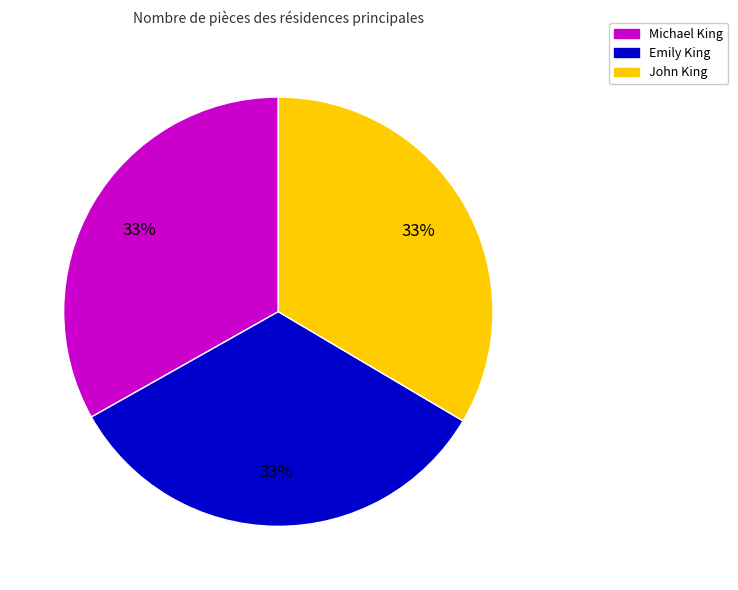

How many segments does this pie chart have?

3